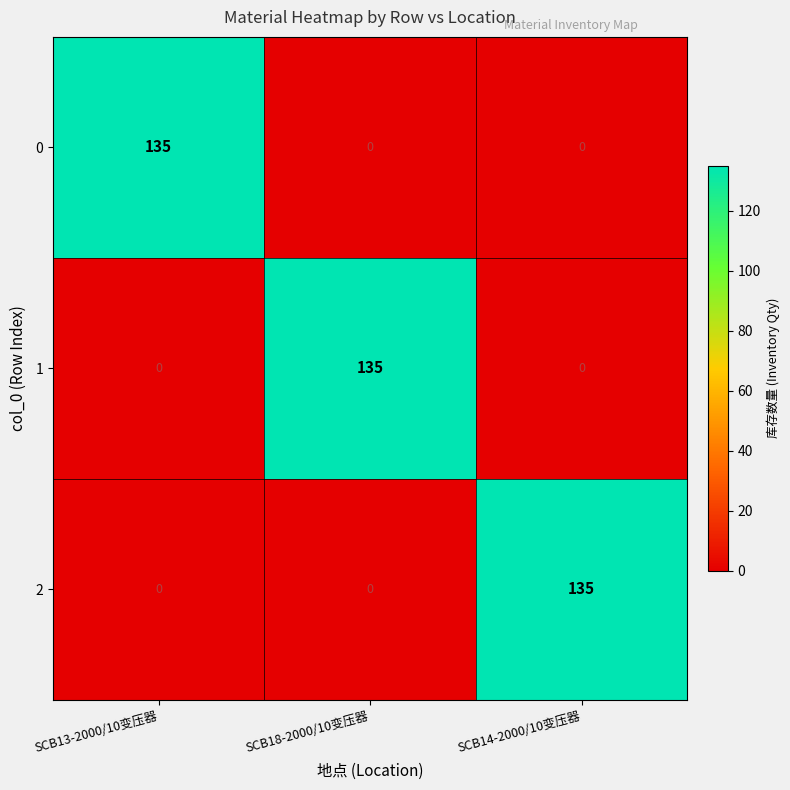

At how many categories does at least one series exceed 27?

3